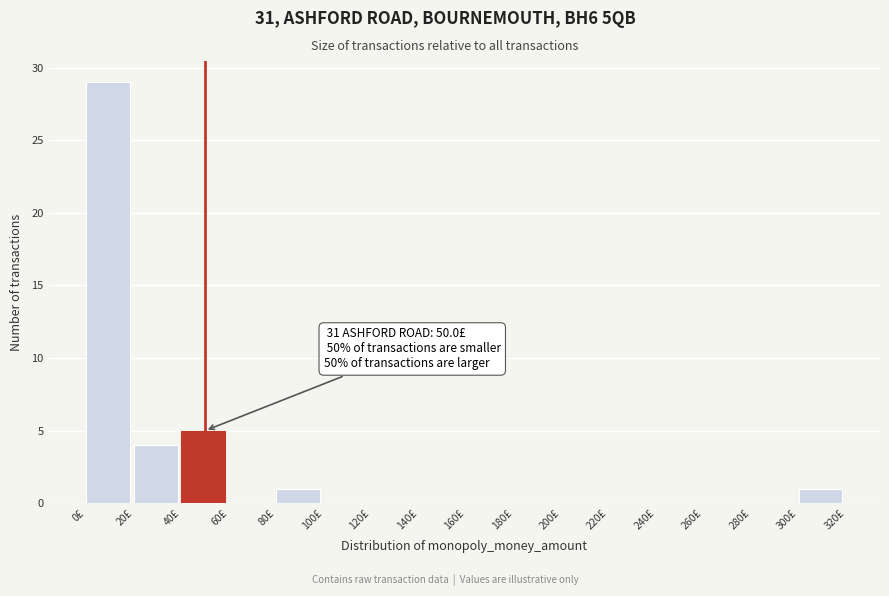

Which range on the x-axis has the tallest bar?

0 to 20